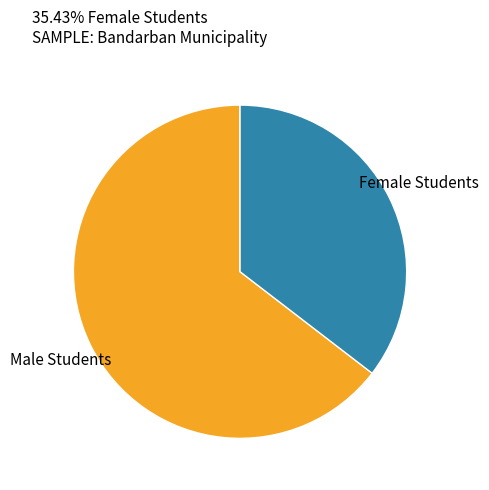

Is there a majority slice in this chart?

Yes